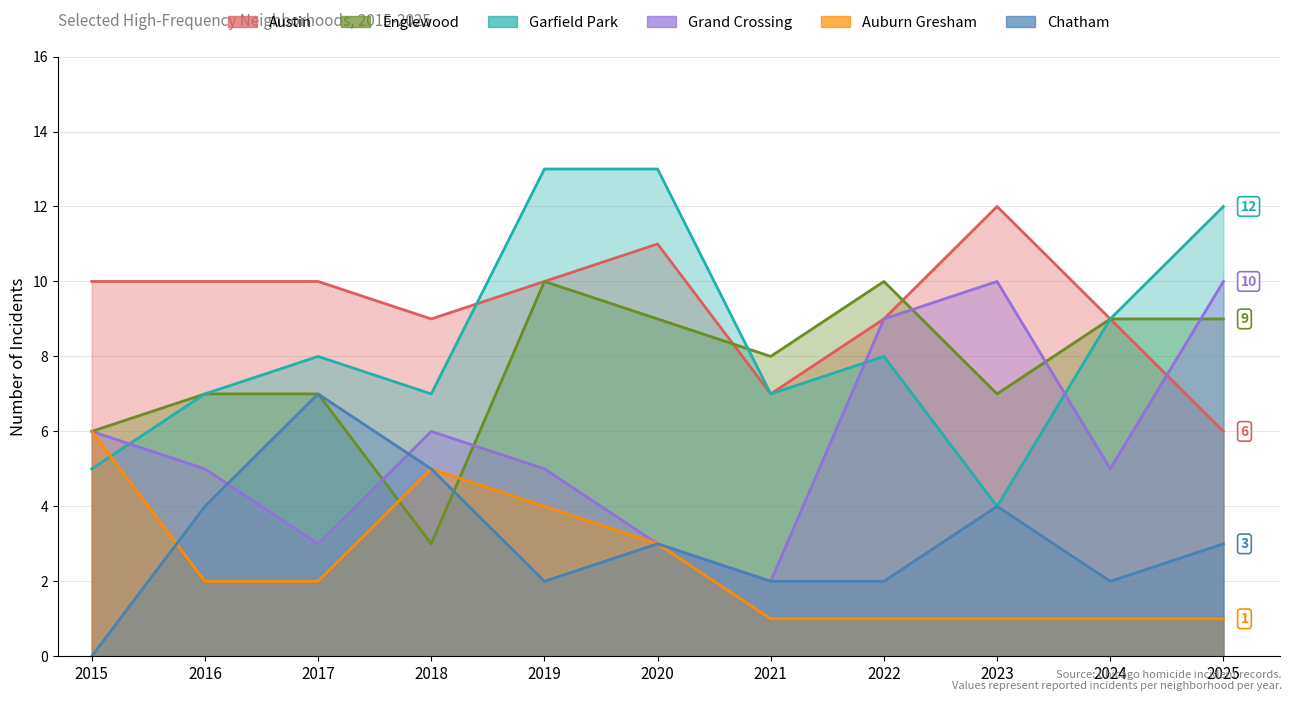

Does the chart display data point markers on the line(s)?

No